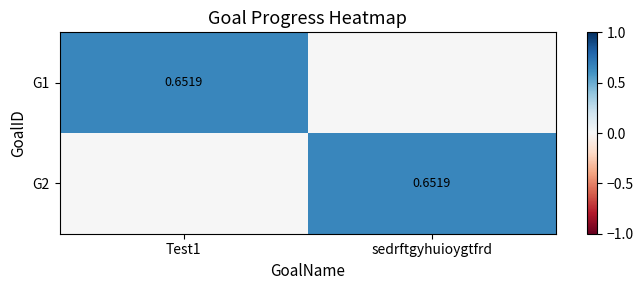

At which category is the sum across all series the highest?

Test1